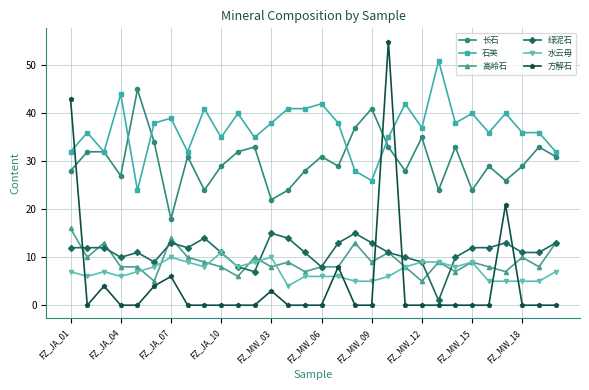

True or false: 水云母 and 长石 intersect in this chart.

False